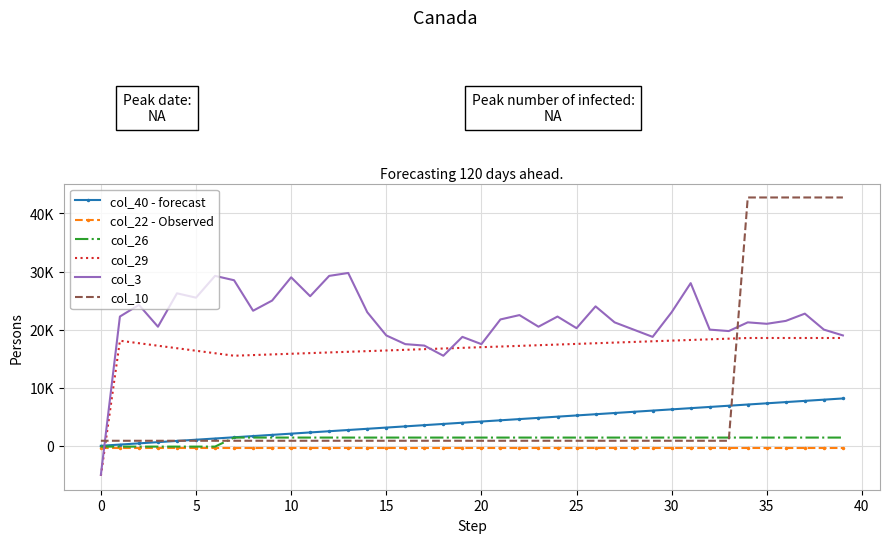

At which label does col_26 first exceed 1414?

30